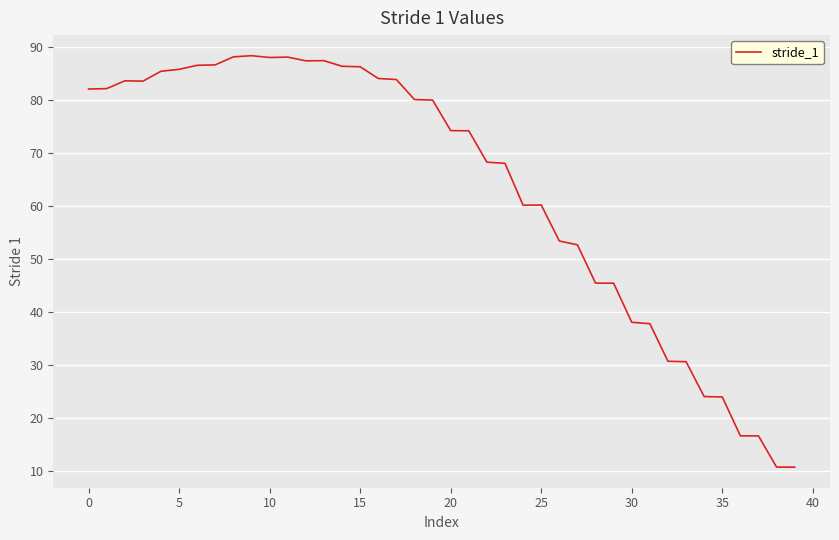

What is the difference between the maximum and minimum values?

77.7